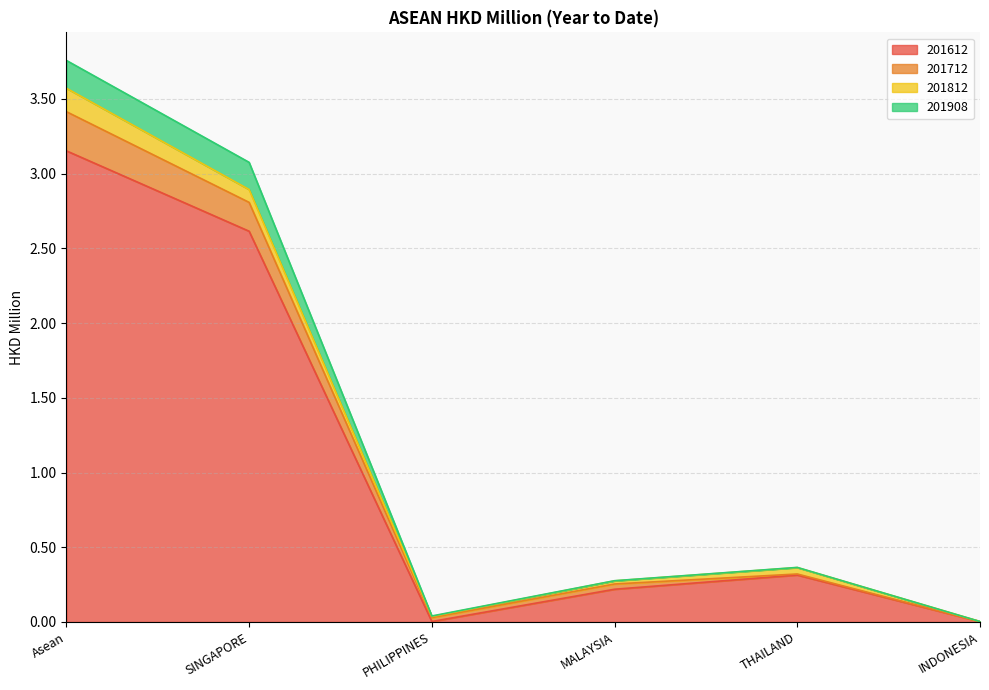

What position from the left is MALAYSIA?

4